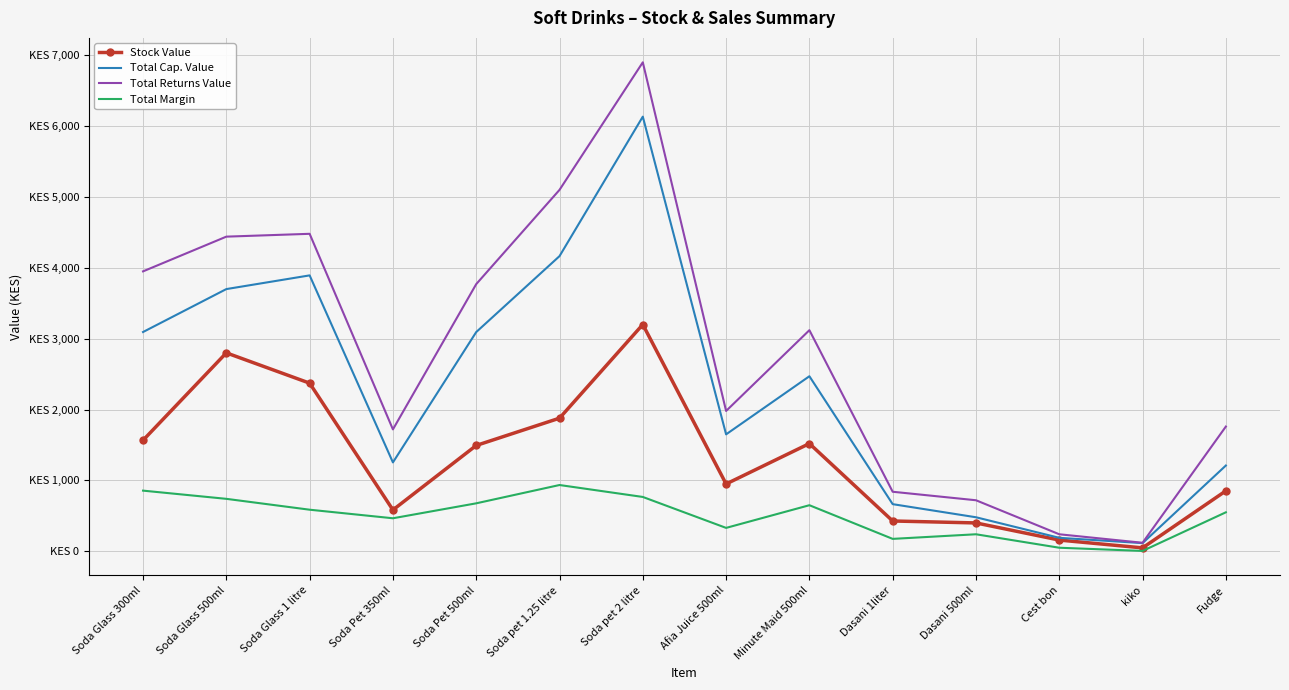

Reading left to right, list all the values displayed in this chart.

Stock Value: 1566.7	2800.0	2372.5	583.3	1493.3	1878.3	3200.0	950.0	1520.0	427.5	400.0	158.3	47.9	852.5
Total Cap. Value: 3094.2	3700.0	3893.3	1254.2	3093.3	4165.0	6133.3	1650.0	2470.0	665.0	480.0	190.0	115.0	1210.0
Total Returns Value: 3950.0	4440.0	4480.0	1720.0	3770.0	5100.0	6900.0	1980.0	3120.0	840.0	720.0	240.0	120.0	1760.0
Total Margin: 855.8	740.0	586.7	465.8	676.7	935.0	766.7	330.0	650.0	175.0	240.0	50.0	5.0	550.0